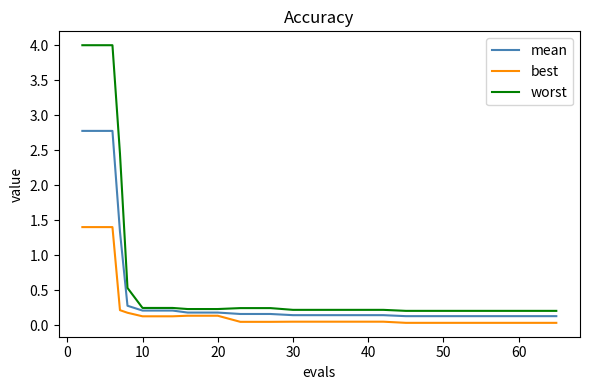

Which series has the widest spread of values?

worst